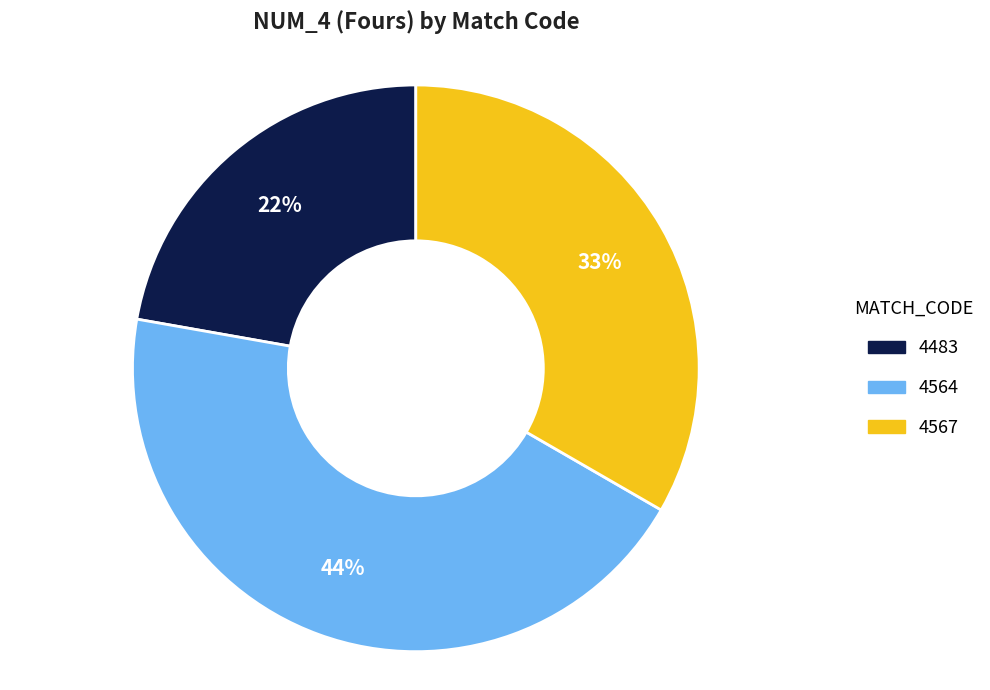

To the nearest percent, what is the difference between the largest and smallest slice percentages?

22%